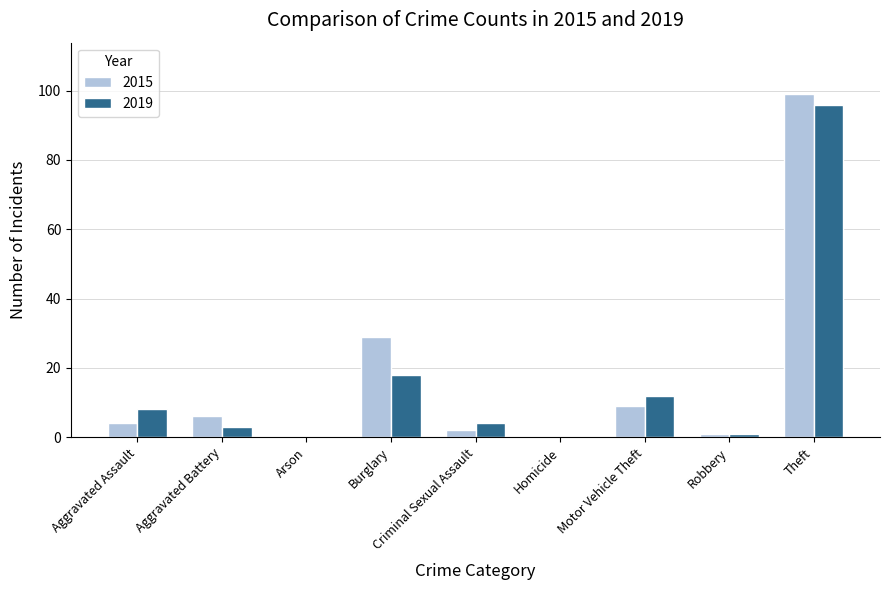

Is it true that 2019 equals 0 at Homicide?

True